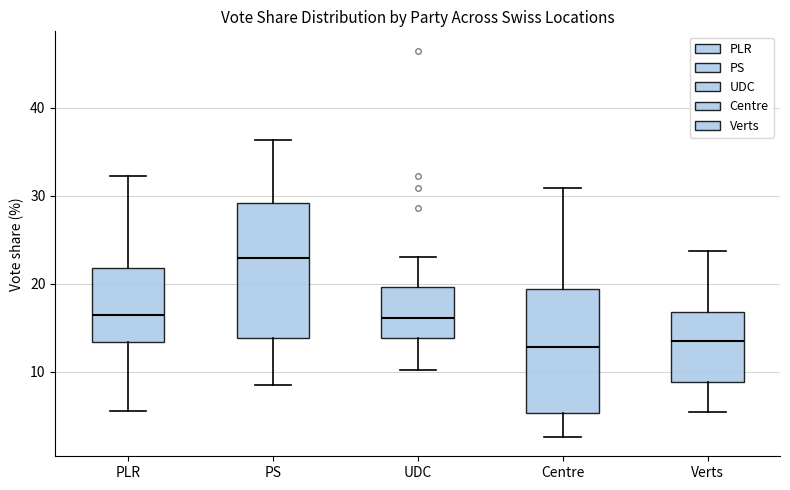

Reading left to right, read every box against the y-axis: the position of its median line, the range the box covers, and the ends of its whiskers. The values are not printed on the chart, so give them approximately, as read against the axis.

PLR: median 17, box 13 to 22, whiskers 6 to 32
PS: median 23, box 14 to 29, whiskers 9 to 36
UDC: median 16, box 14 to 20, whiskers 10 to 23
Centre: median 13, box 5 to 19, whiskers 3 to 31
Verts: median 14, box 9 to 17, whiskers 5 to 24